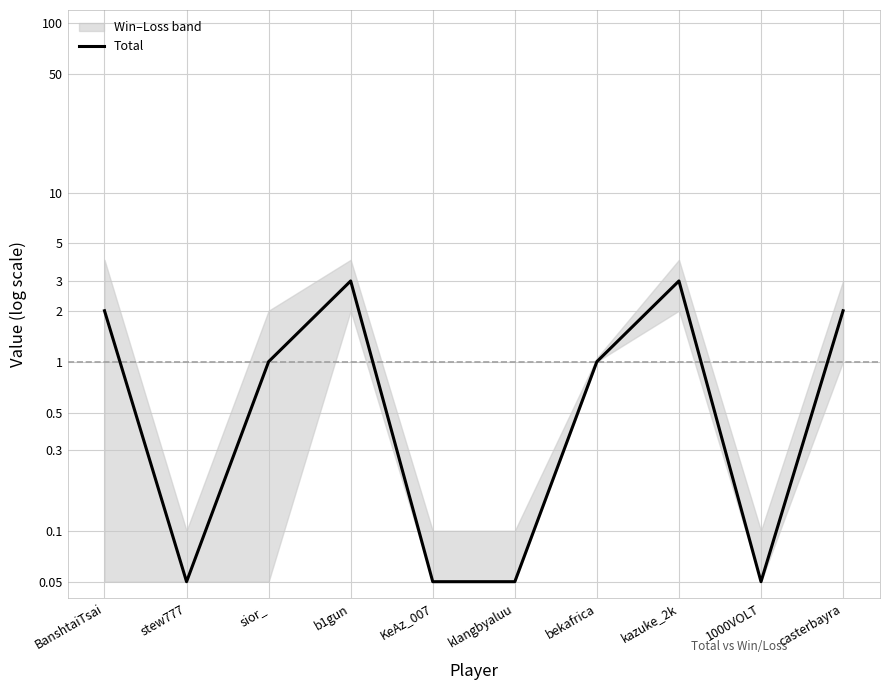

Which category has the lowest value across all series?

stew777